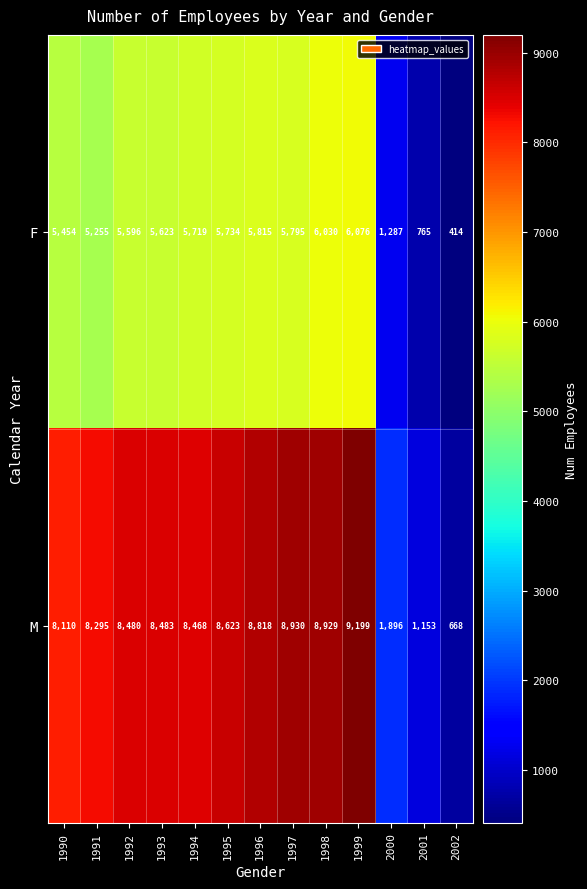

Reading right to left, extract all data points from this chart.

F: 414	765	1287	6076	6030	5795	5815	5734	5719	5623	5596	5255	5454
M: 668	1153	1896	9199	8929	8930	8818	8623	8468	8483	8480	8295	8110